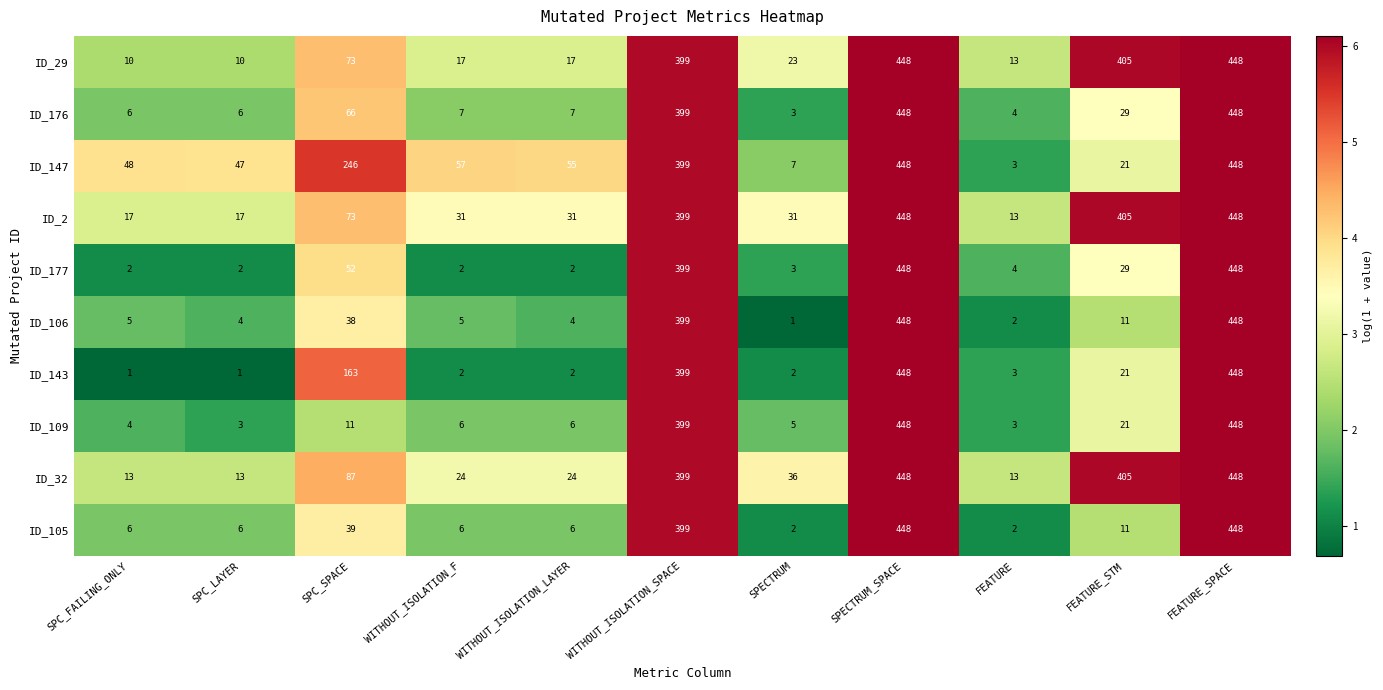

What is the spread (max minus min) of values at SPECTRUM?

35